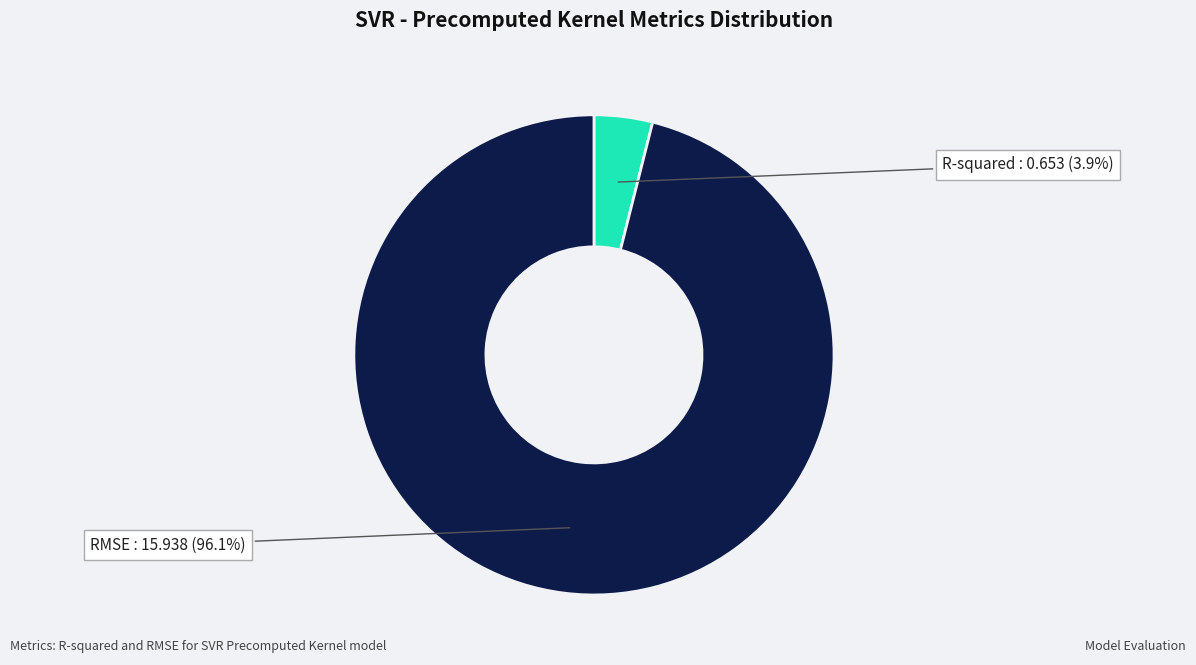

To the nearest percent, what is the difference between the RMSE and R-squared slice percentages?

92%